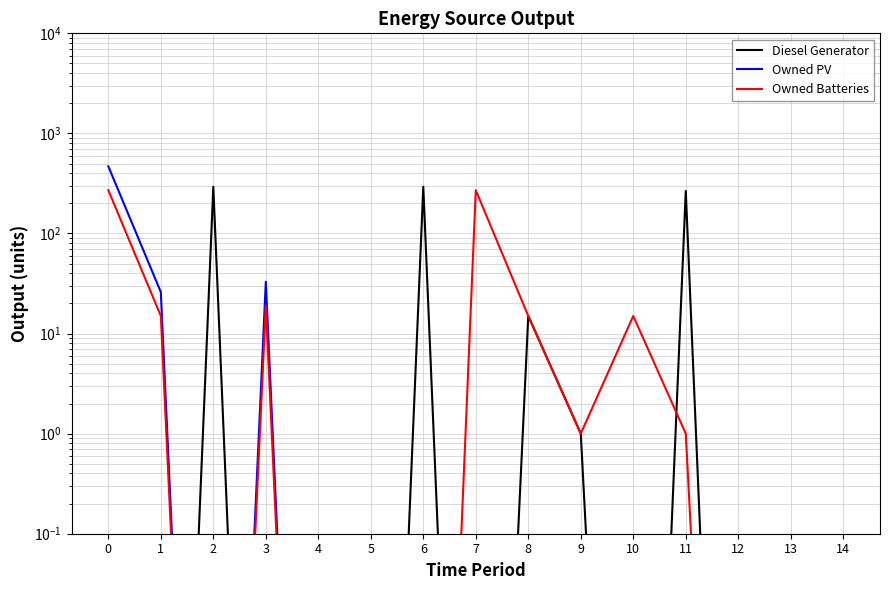

Reading right to left, list all the values displayed in this chart.

Diesel Generator: 0.0	0.0	0.0	266.0	0.0	1.0	15.0	0.0	293.0	0.0	0.0	0.0	293.0	0.0	0.0
Owned PV: 0.0	0.0	0.0	0.0	0.0	0.0	0.0	0.0	0.0	0.0	0.0	33.0	0.0	26.0	469.0
Owned Batteries: 0.0	0.0	0.0	1.0	15.0	1.0	15.0	271.0	0.0	0.0	0.0	19.0	0.0	15.0	271.0